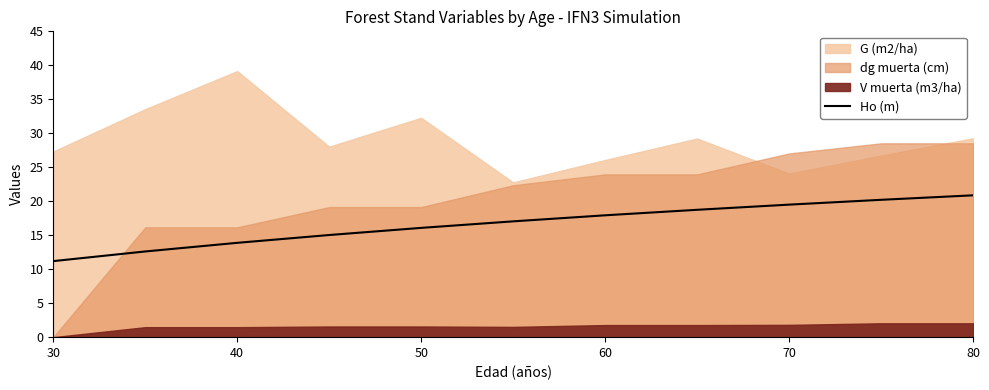

The value of Ho (m) at 60 is 8.9. True or false?

False